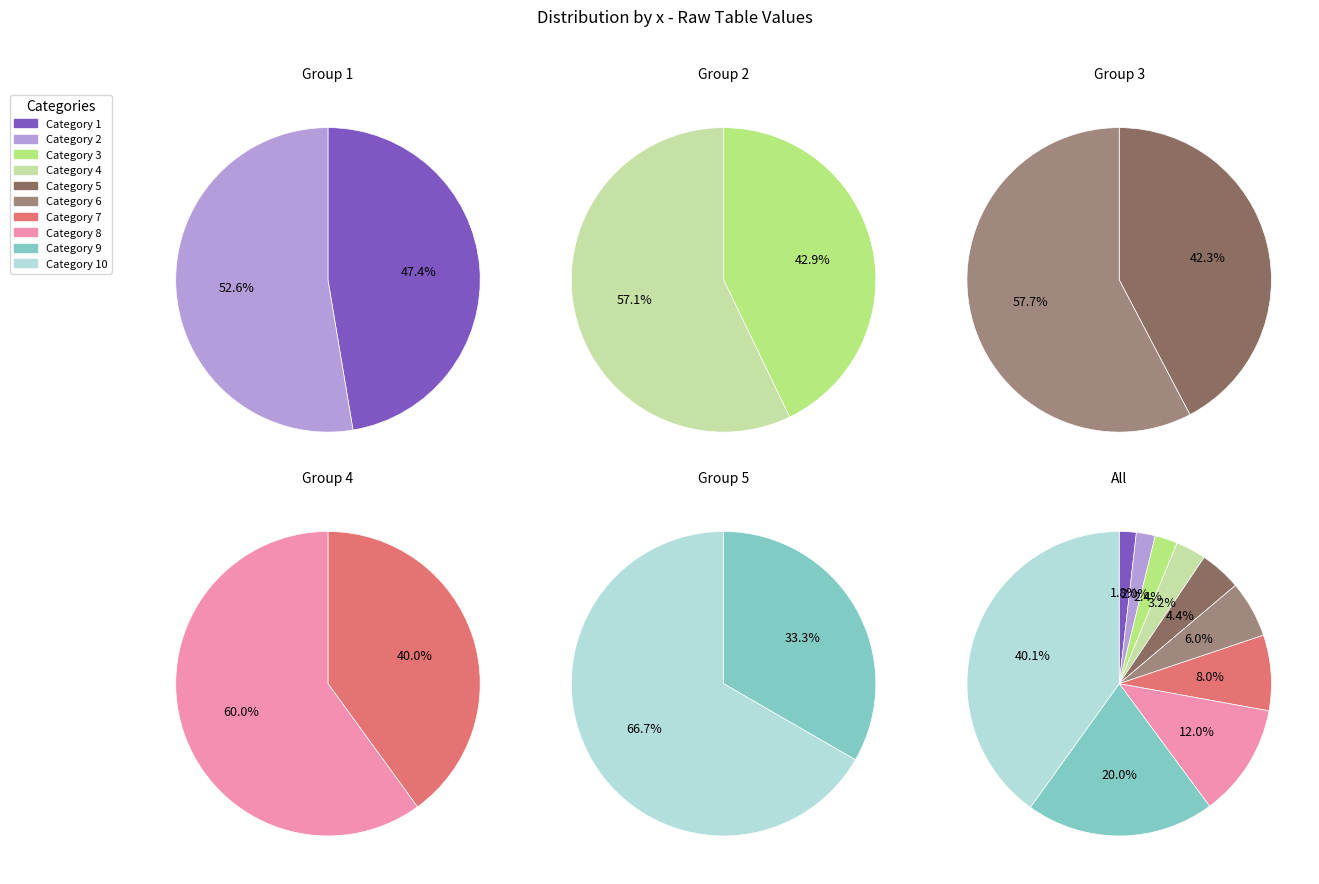

Combined, do 8 and 3 account for over 50%?

No